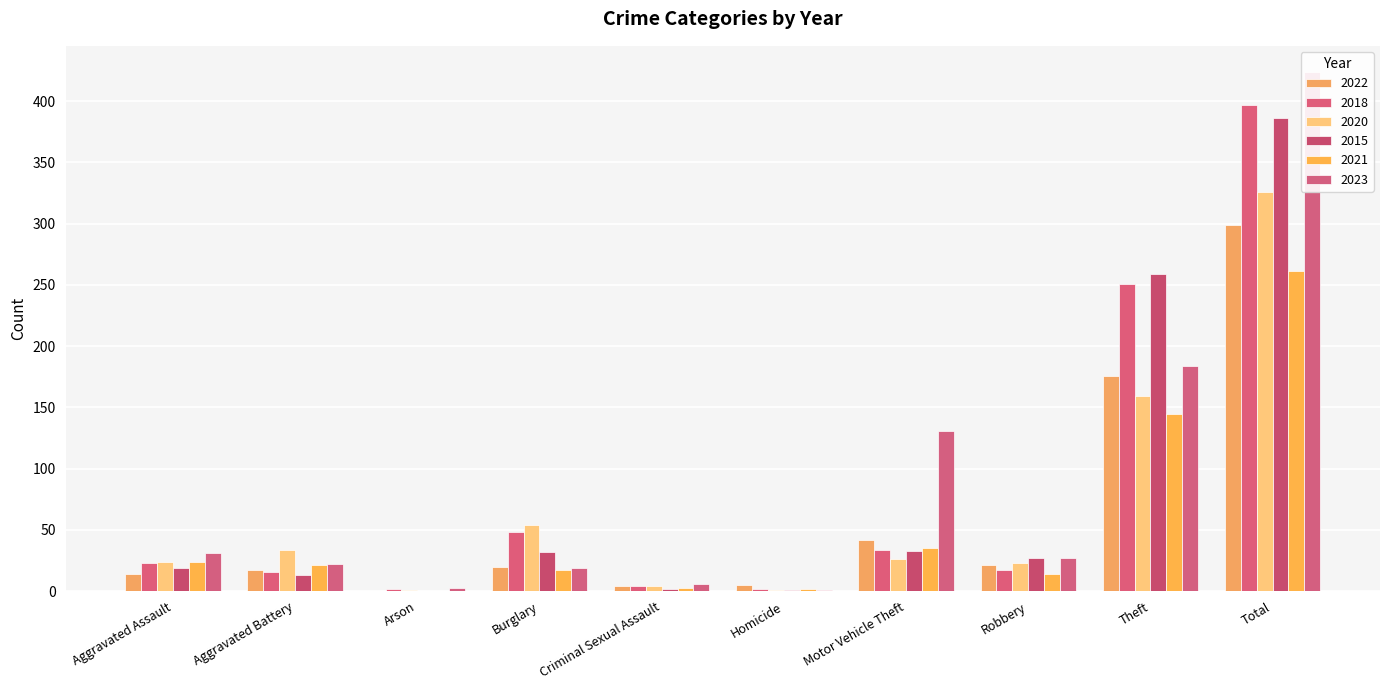

How many values in the 2022 series exceed 20?

4